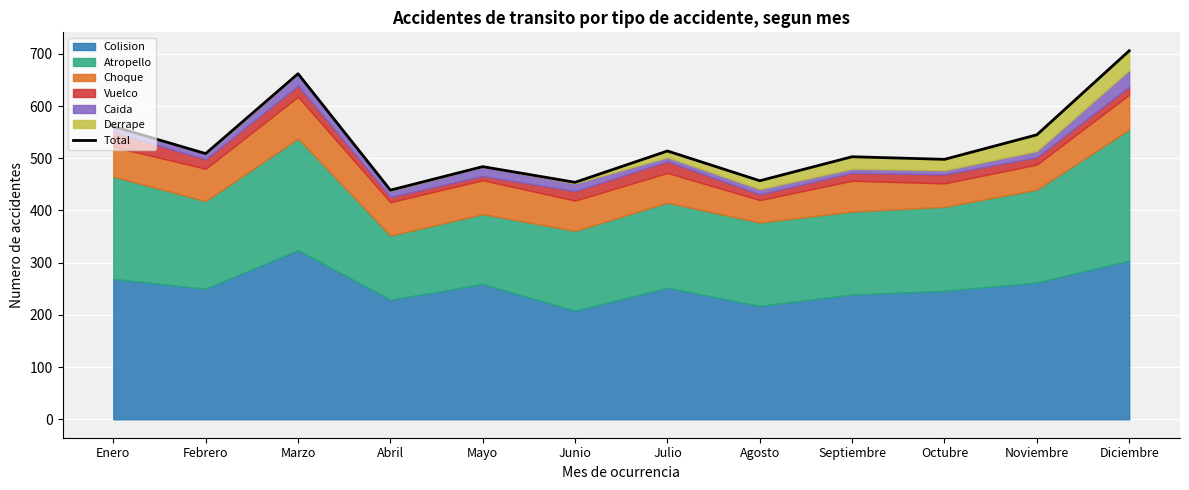

Reading left to right, what are all the values shown in this chart?

561	509	662	439	484	454	514	457	503	498	545	706